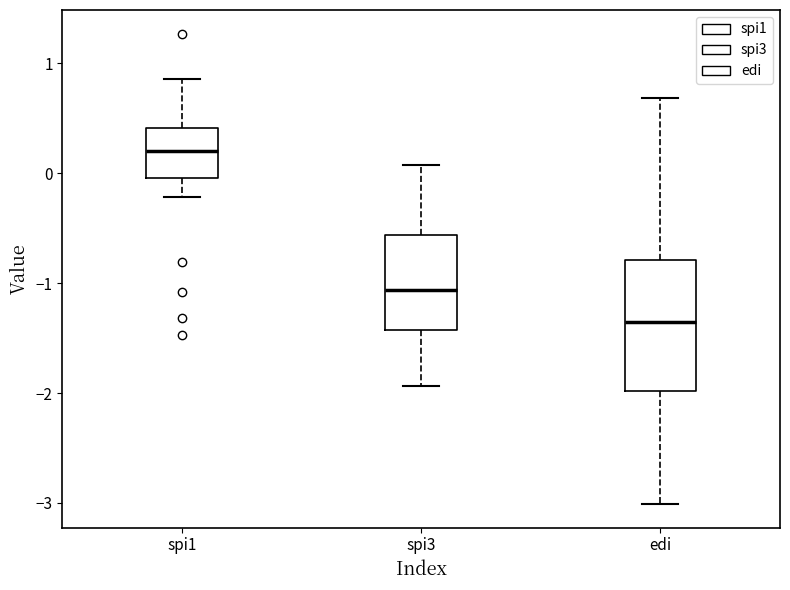

Reading left to right, read every box against the y-axis: the position of its median line, the range the box covers, and the ends of its whiskers. The values are not printed on the chart, so give them approximately, as read against the axis.

spi1: median 0.2, box 0.0 to 0.4, whiskers -0.2 to 0.9
spi3: median -1.1, box -1.4 to -0.6, whiskers -1.9 to 0.1
edi: median -1.3, box -2.0 to -0.8, whiskers -3.0 to 0.7